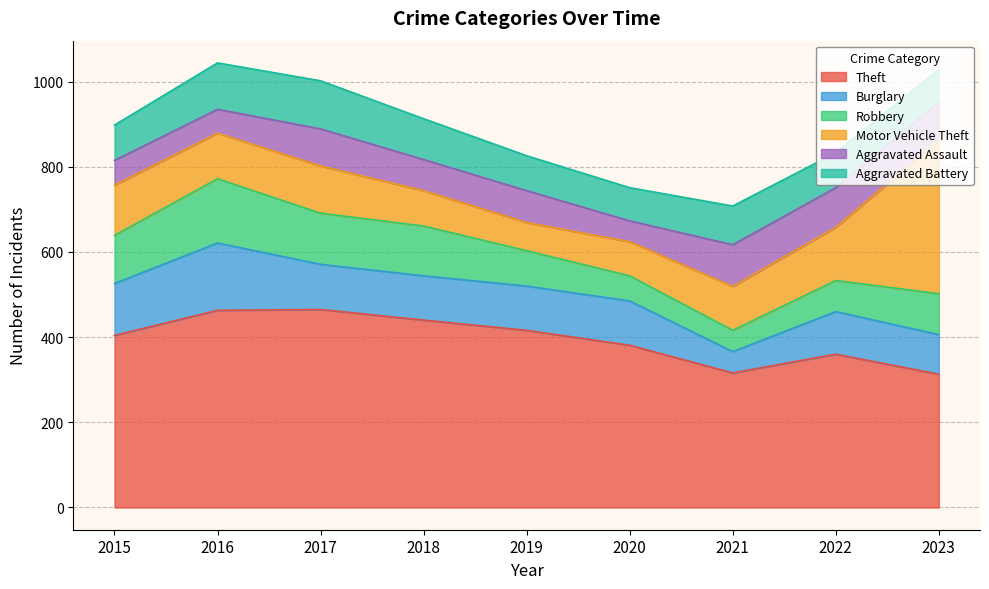

Count the Theft values in the range 360 to 440.

5